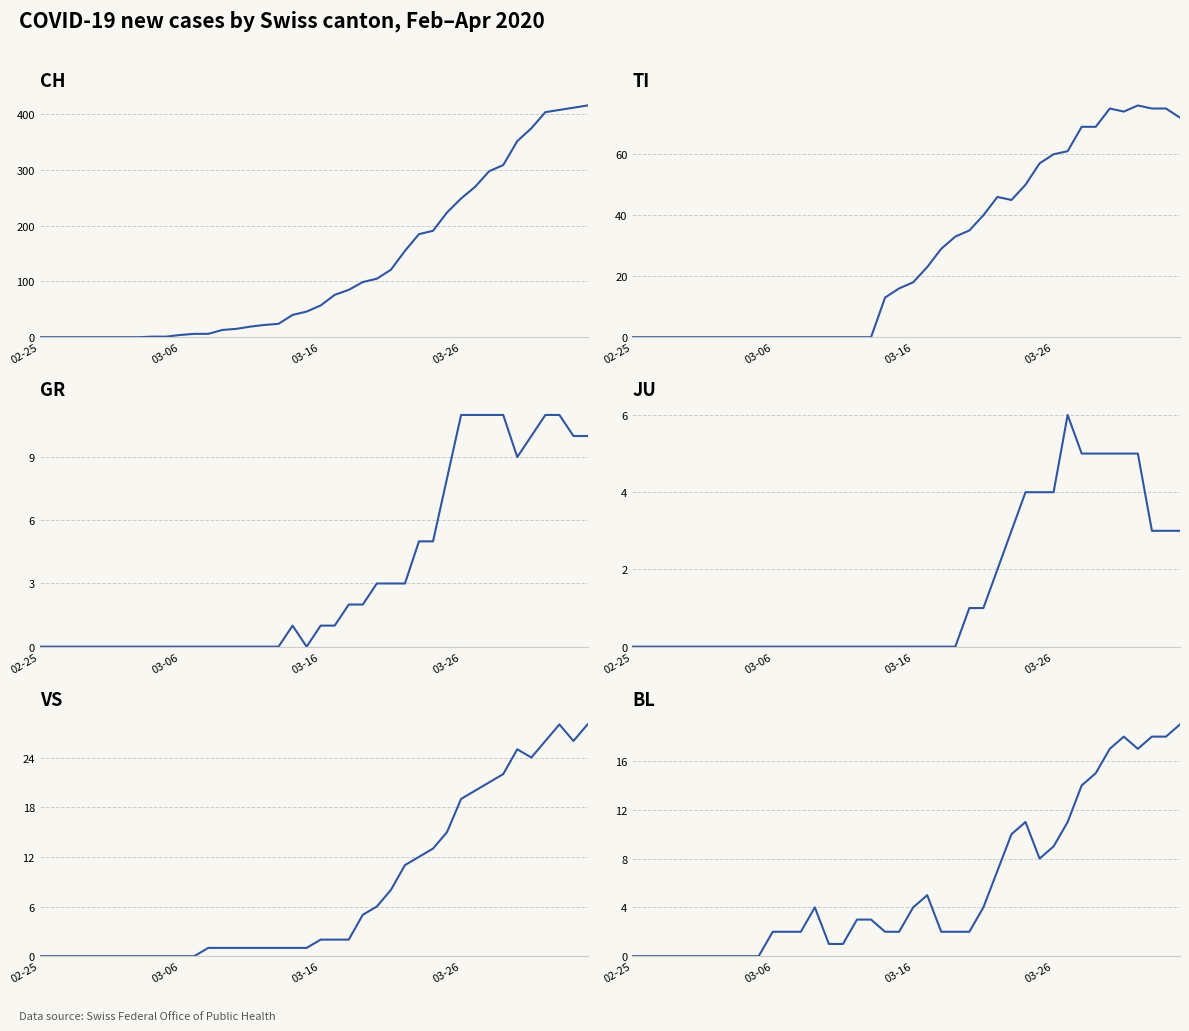

True or false: BL and GR intersect in this chart.

True